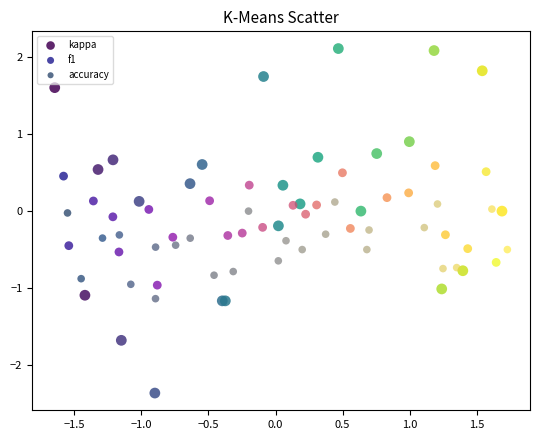

Which series has the largest Y range (max minus min)?

kappa